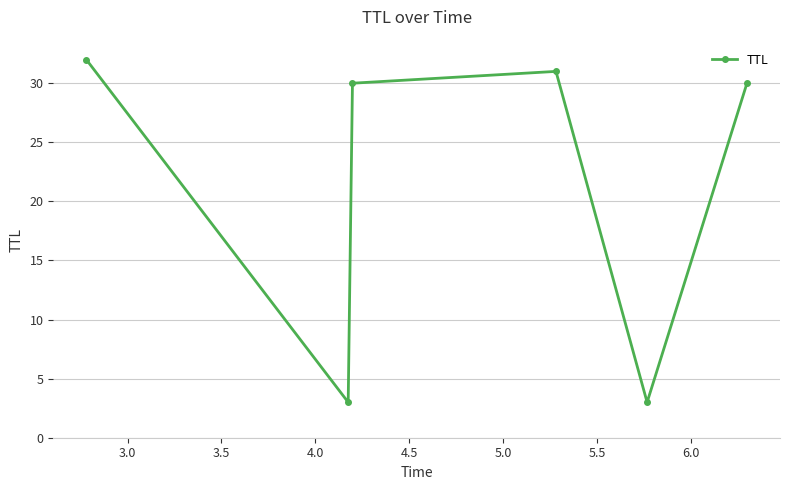

Count the number of categories in the chart.

6